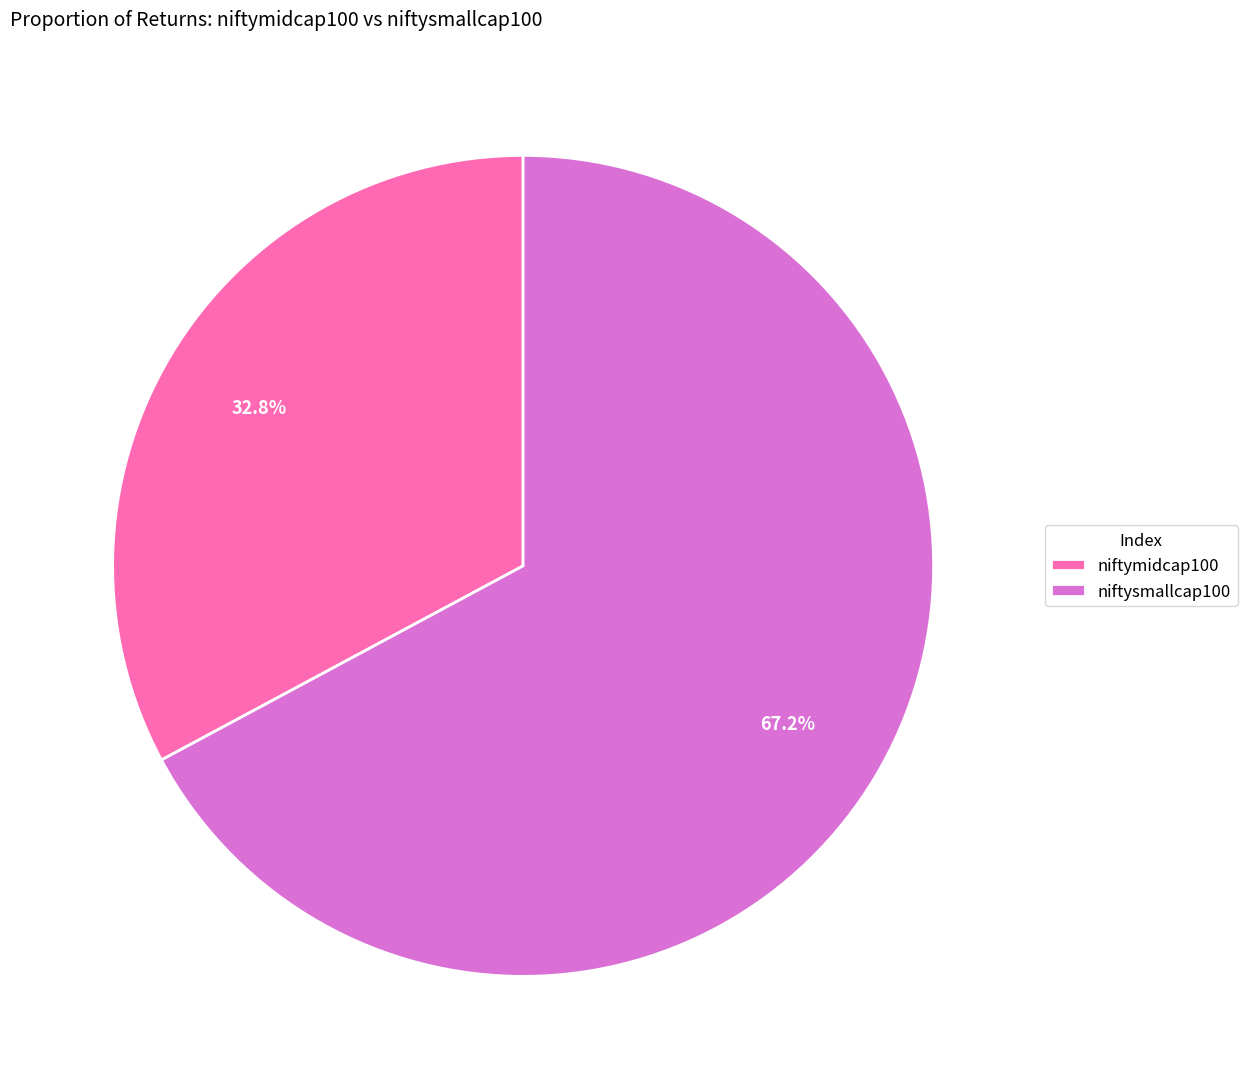

Is there any slice that represents more than half of the pie?

Yes